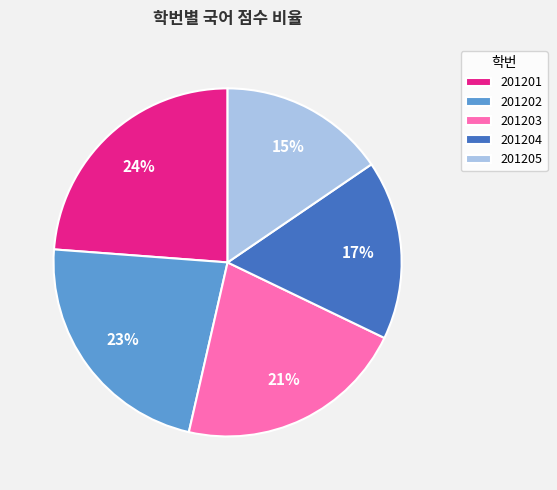

Approximately how many times larger is the value at 201201 compared to 201204?

1.4